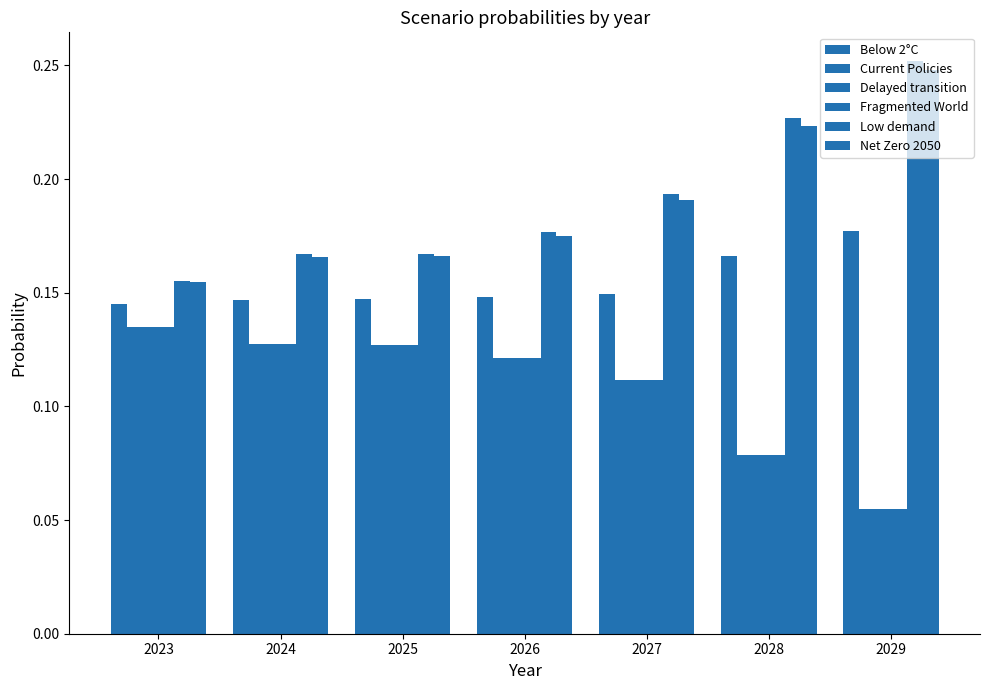

How many Low demand values are between 0 and 1?

7